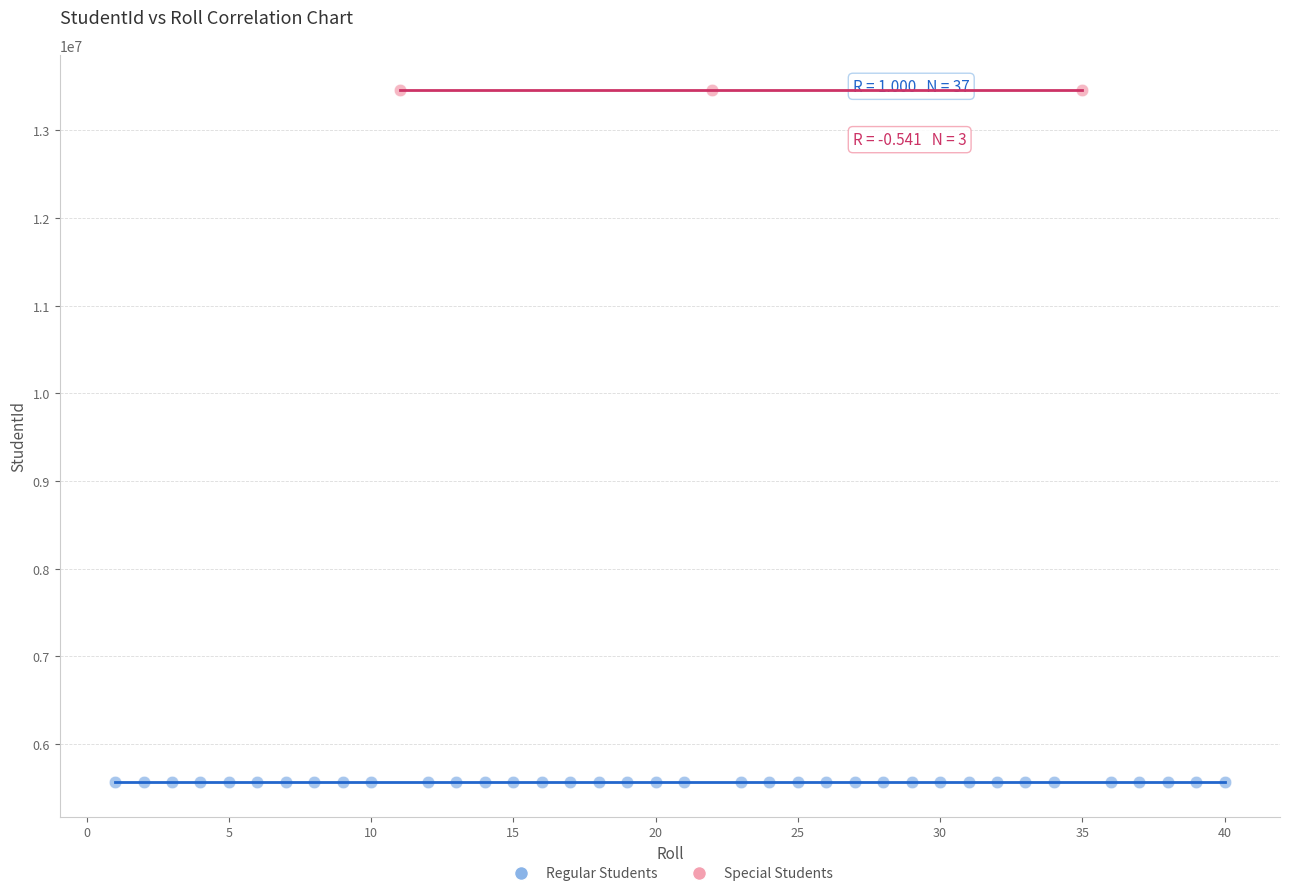

What are all the series names shown in the legend?

Regular Students, Special Students